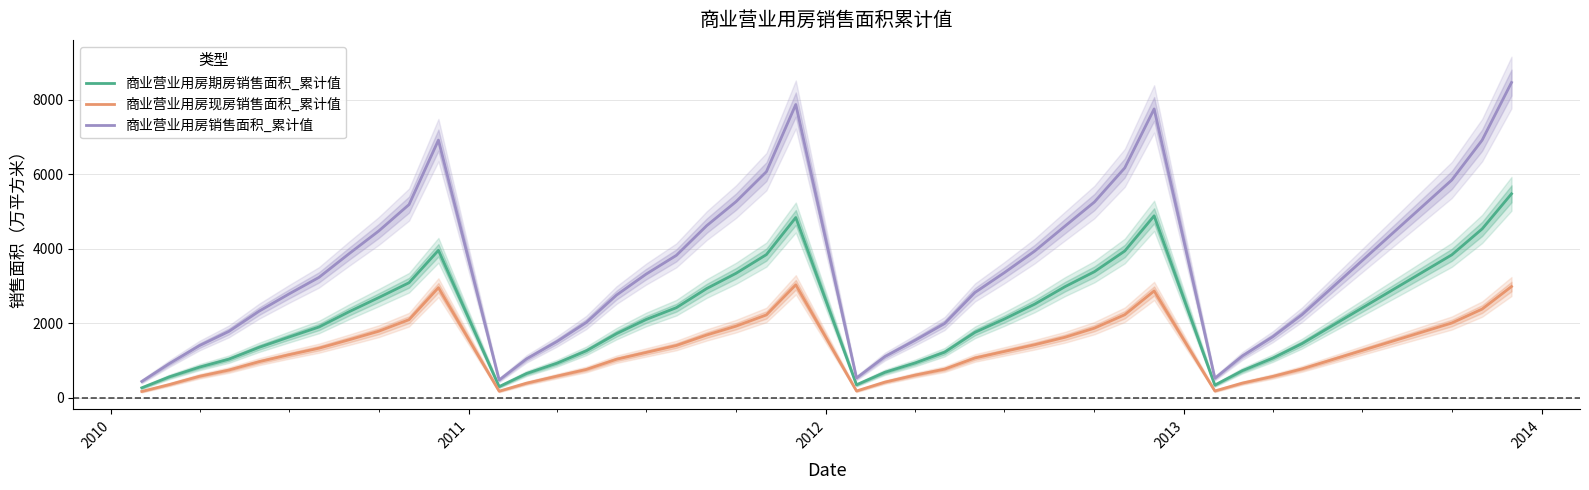

What is the difference between the maximum and second lowest values in the 商业营业用房期房销售面积_累计值 series?

5179.8